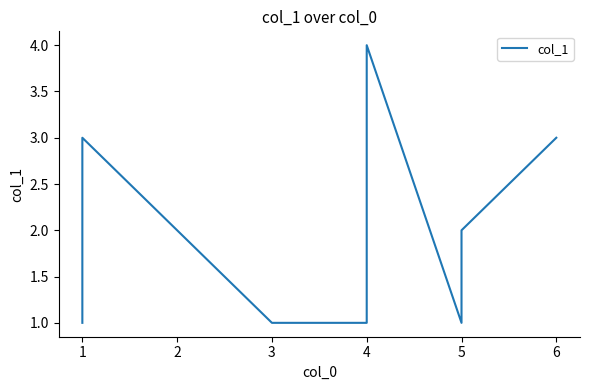

How many interior local peaks (higher than both neighbors) does the data have?

2